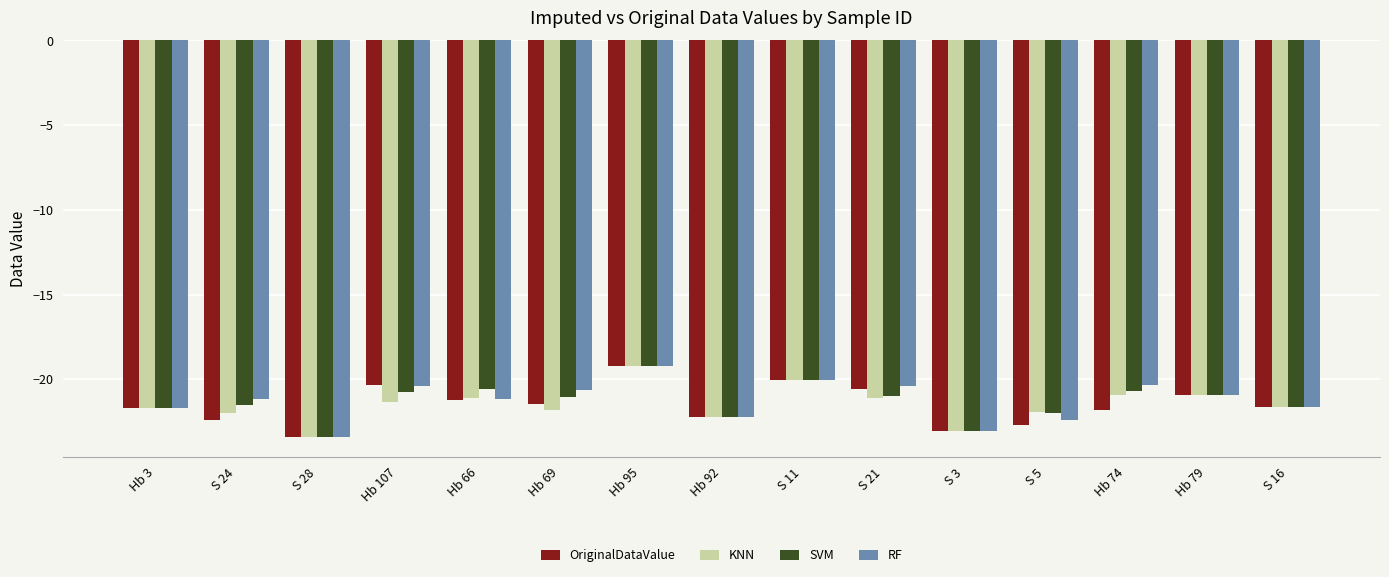

Which category has the highest value in the SVM series?

Hb 95